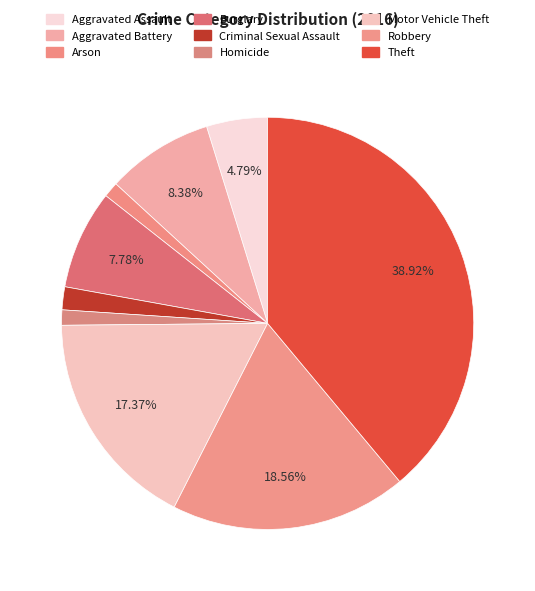

How many slices are in this pie chart?

9